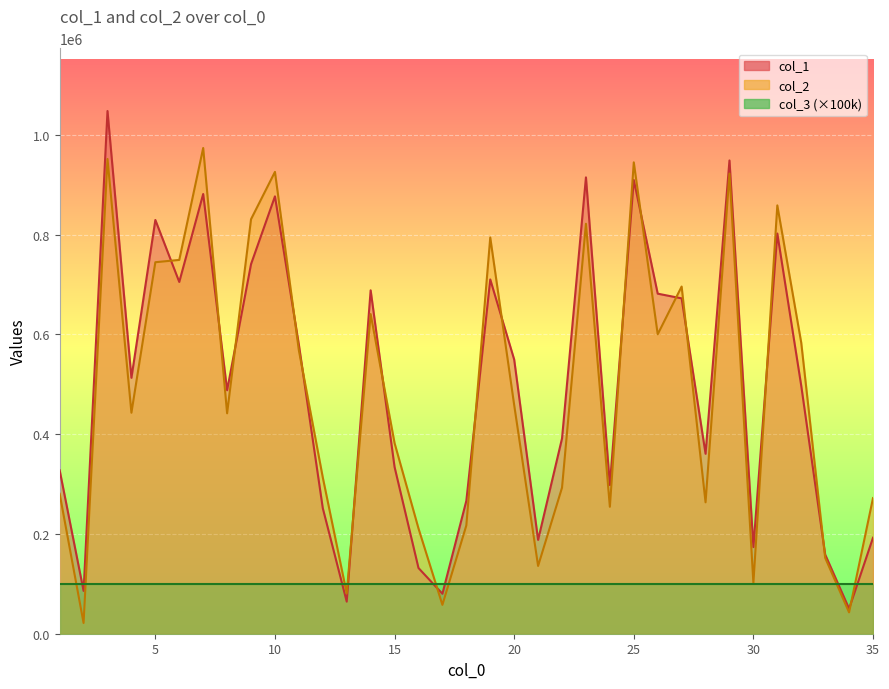

Which has a higher value, 1 or 7?

7